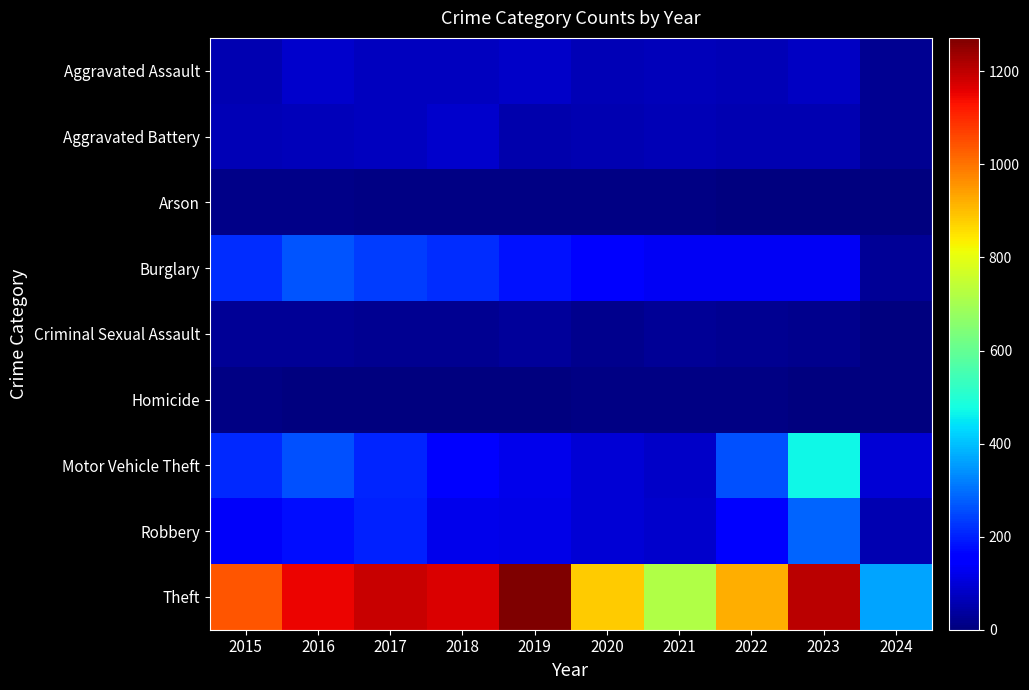

Which series has the largest total across all categories?

Theft